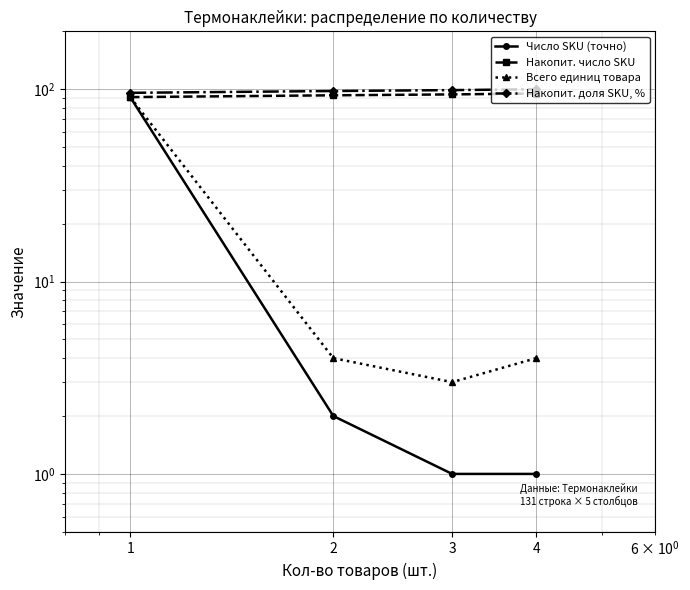

True or false: Число SKU (точно) and Всего единиц товара intersect in this chart.

False